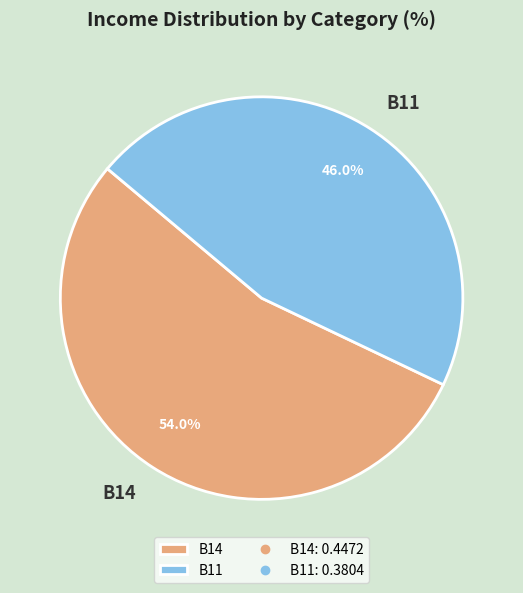

How many segments does this pie chart have?

2